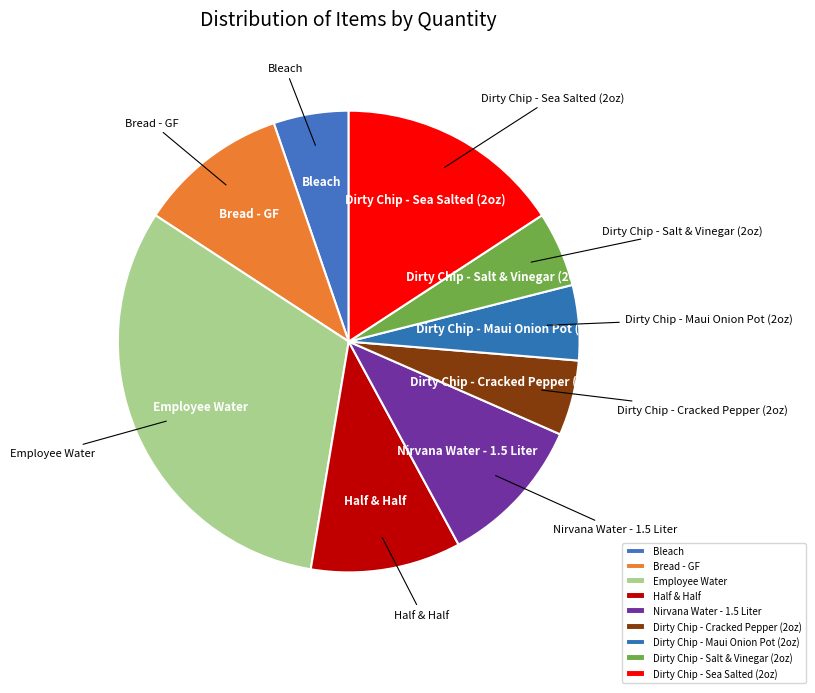

Which category has the biggest portion of the pie?

Employee Water